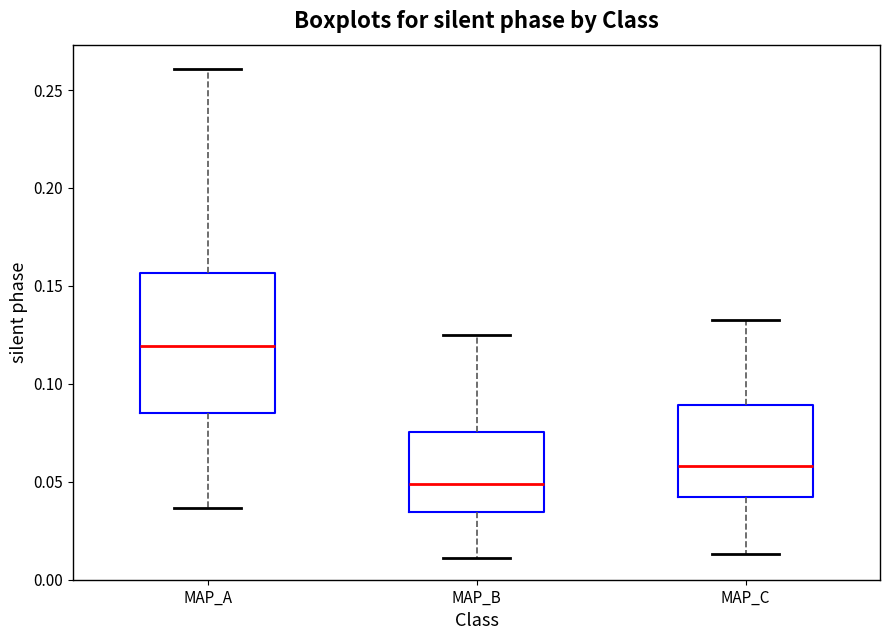

Where is the lower edge of the box for MAP_B on the y-axis? The values are not printed on the chart, so give them approximately, as read against the axis.

0.035